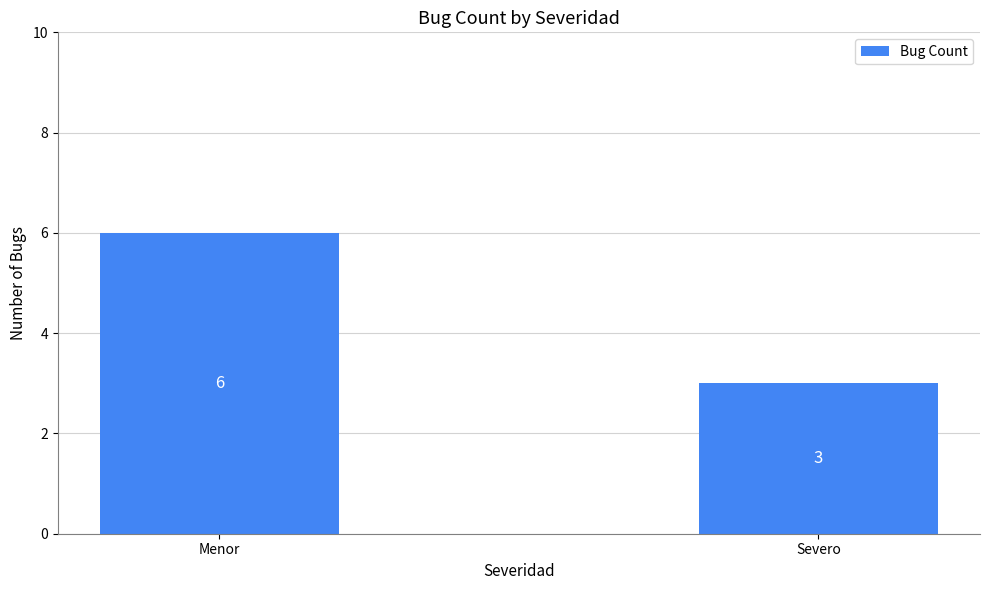

What is the maximum value shown in the chart?

6